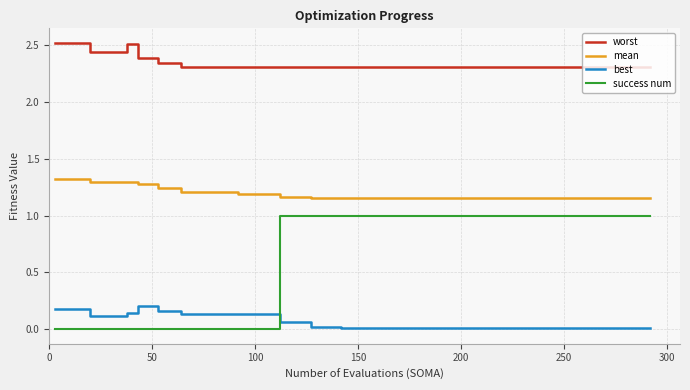

True or false: mean and worst cross at least once.

False